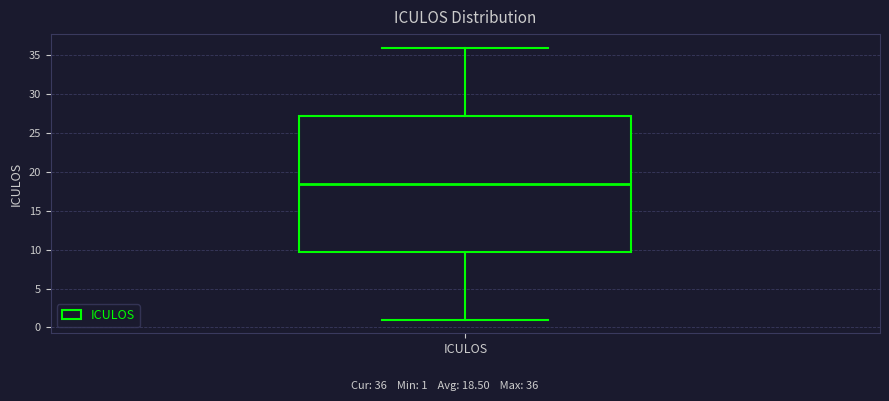

Where is the lower edge of the box for ICULOS on the y-axis? The values are not printed on the chart, so give them approximately, as read against the axis.

10.0